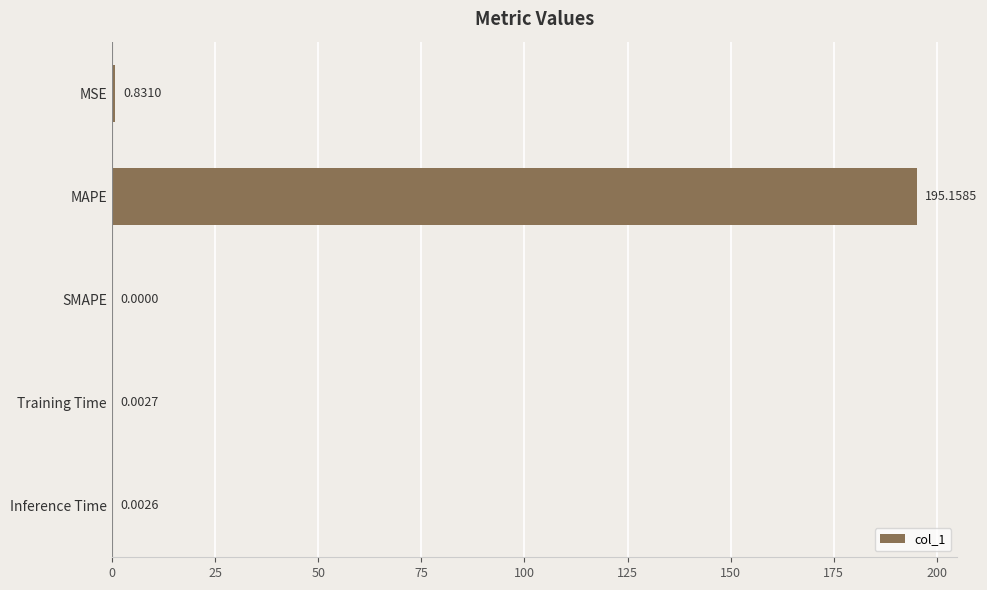

Which category has the highest value across all series?

MAPE